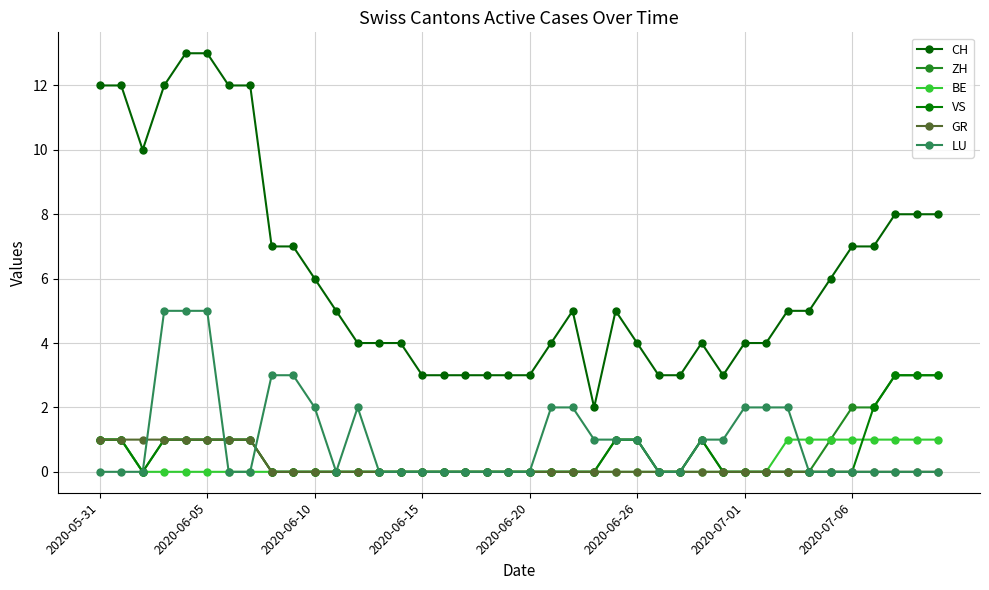

Which series has the widest spread of values?

CH